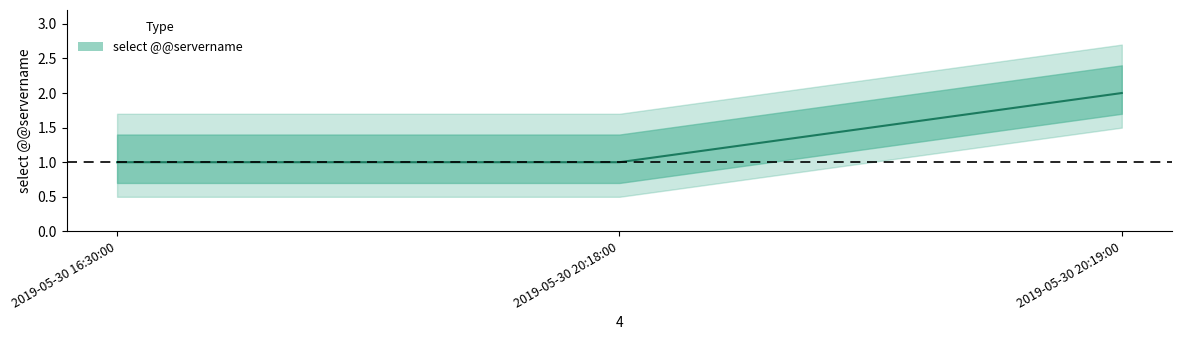

What is the sum of all values?

4